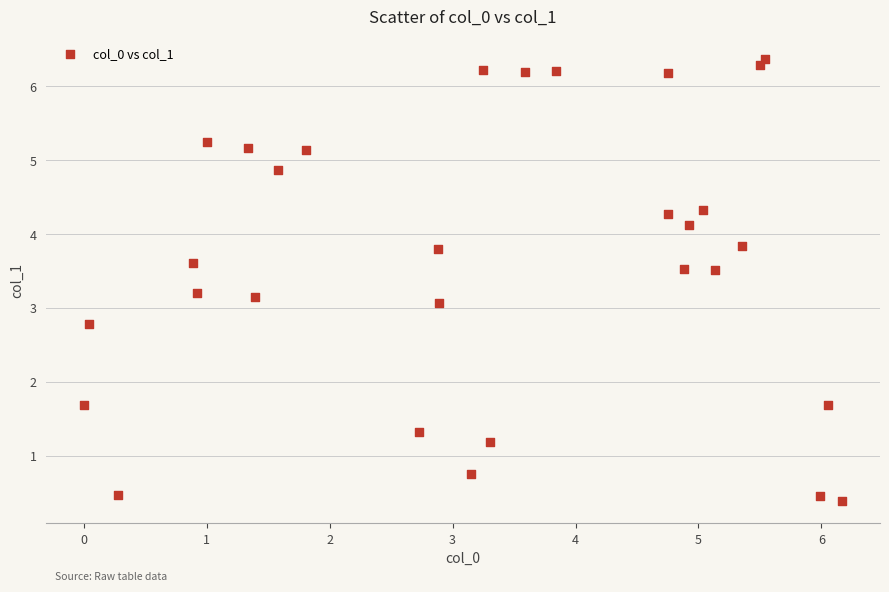

What is the range of Y values (max minus min)?

6.0